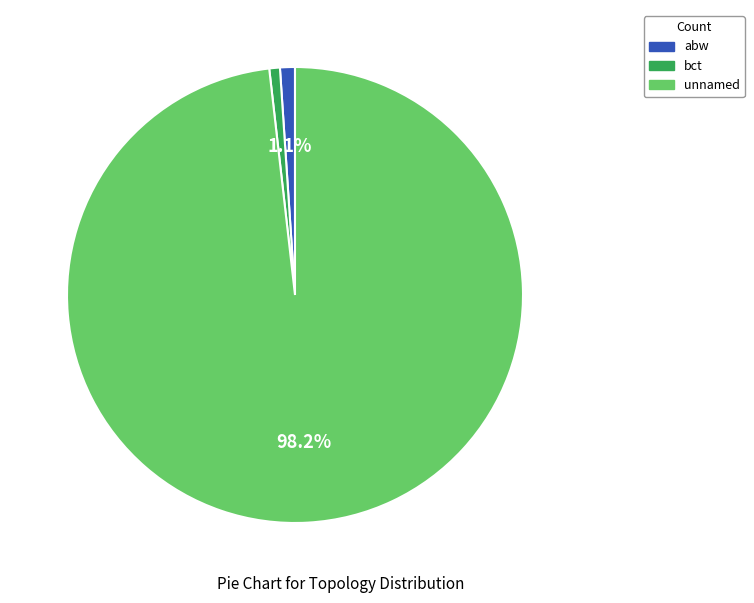

Does abw represent more than half of the total?

No